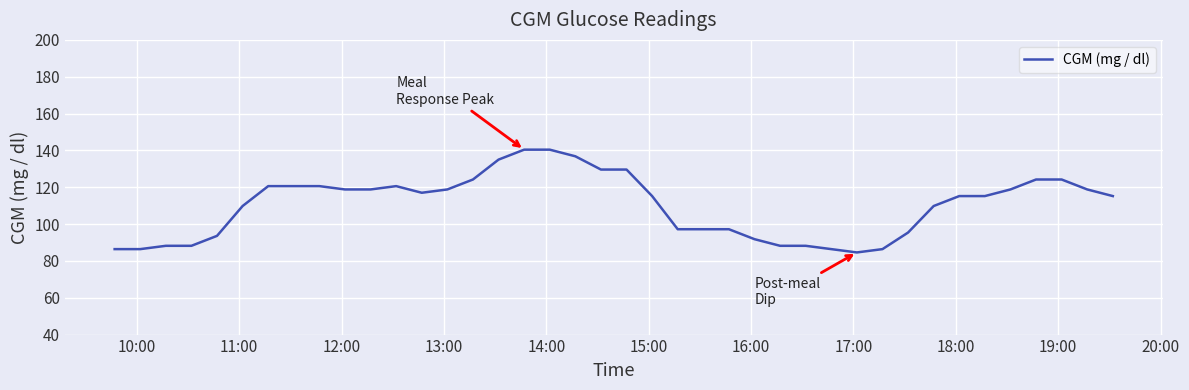

What is the maximum value shown in the chart?

140.4